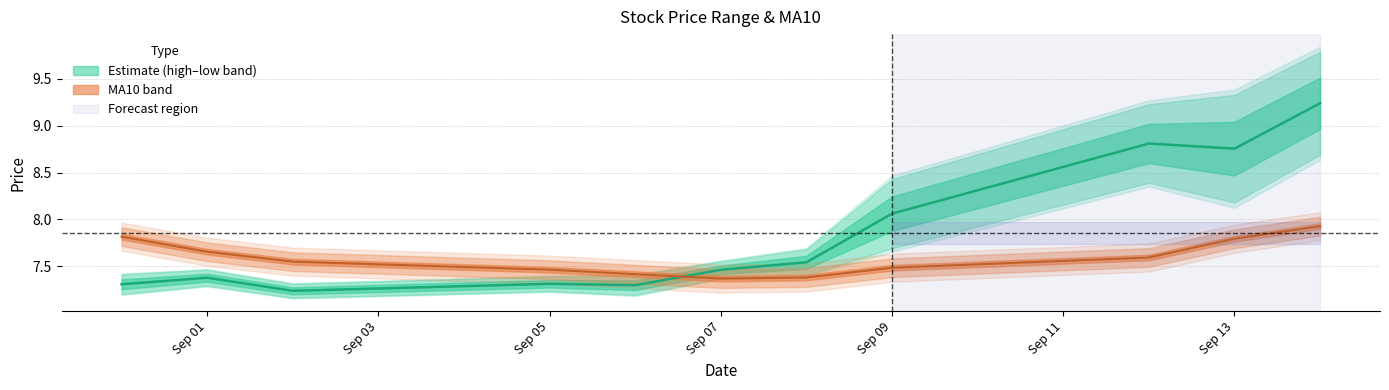

The high series shows 3.8 at 2016-09-02. True or false?

False